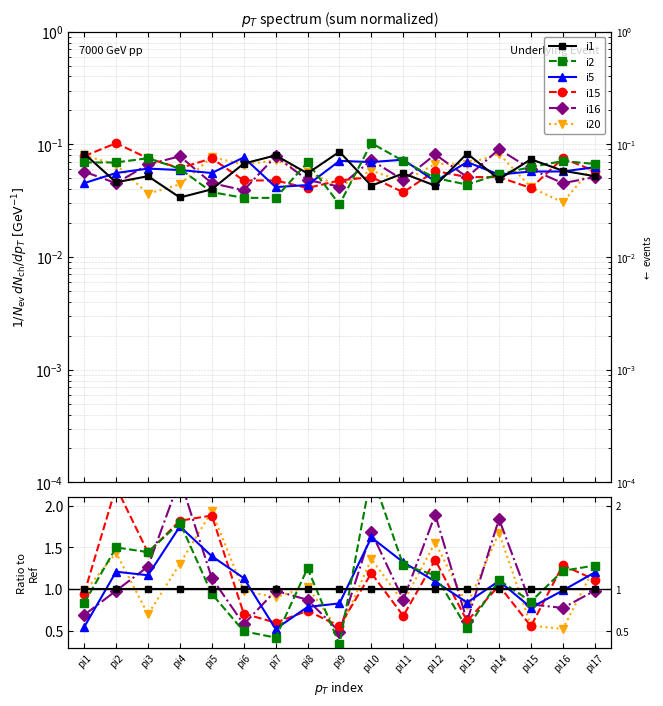

What is the difference between the maximum and minimum values in the i15 series?

1.7